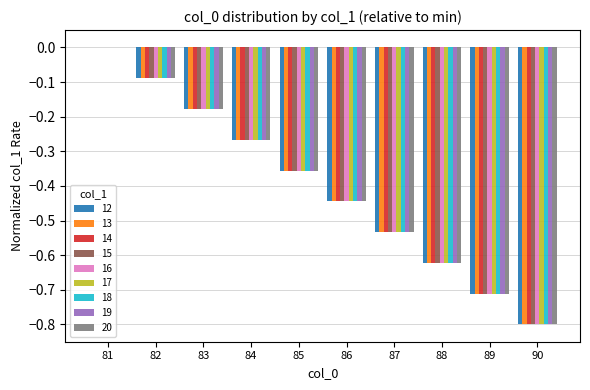

Which category has the highest value in the 15 series?

81